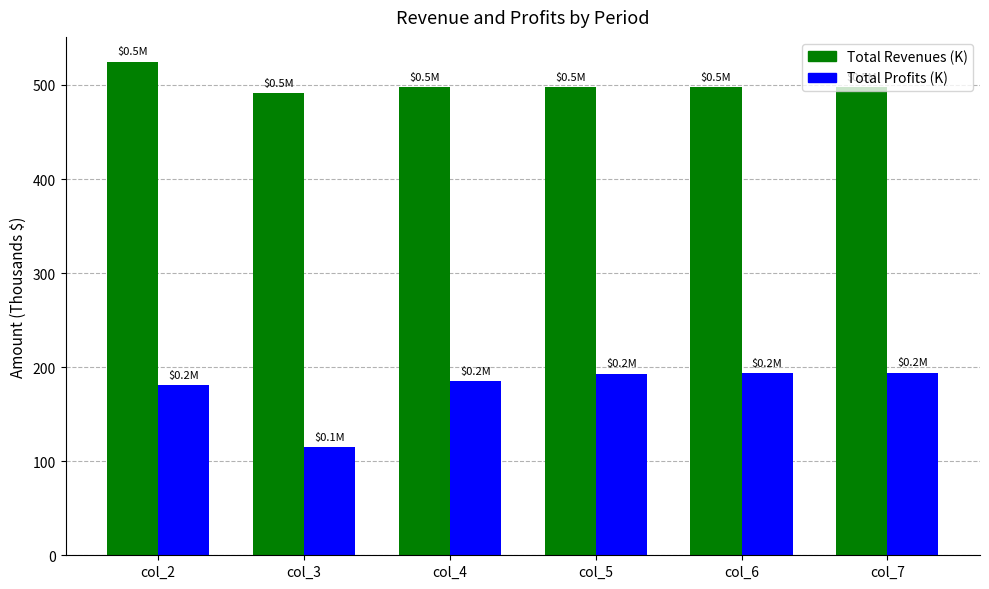

What is the sum of all Total Revenues (K) values?

3006.2